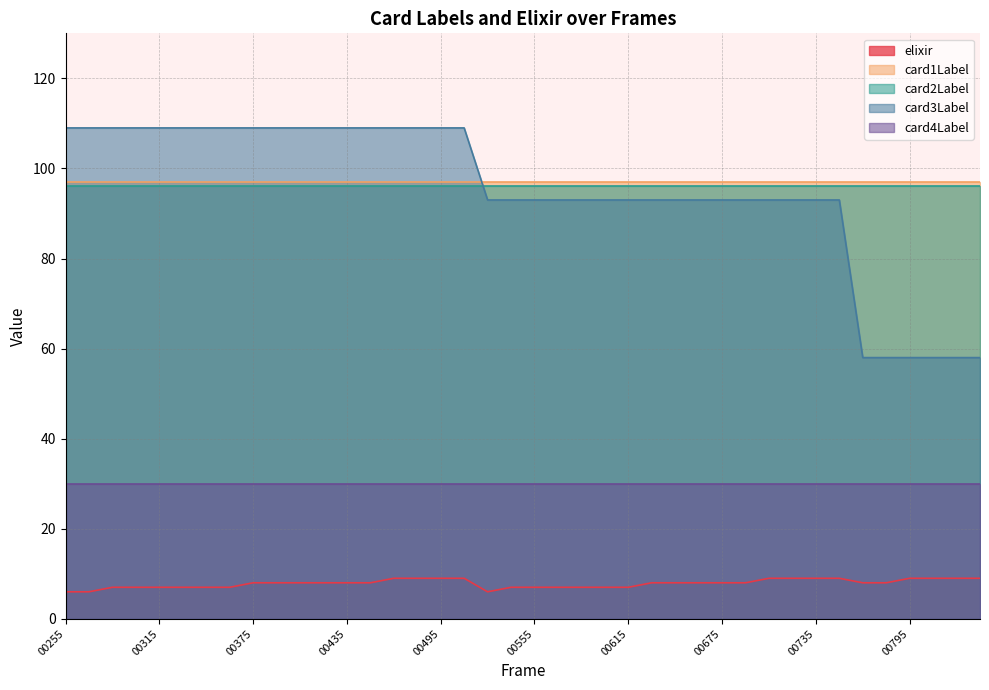

True or false: elixir and card4Label intersect in this chart.

False